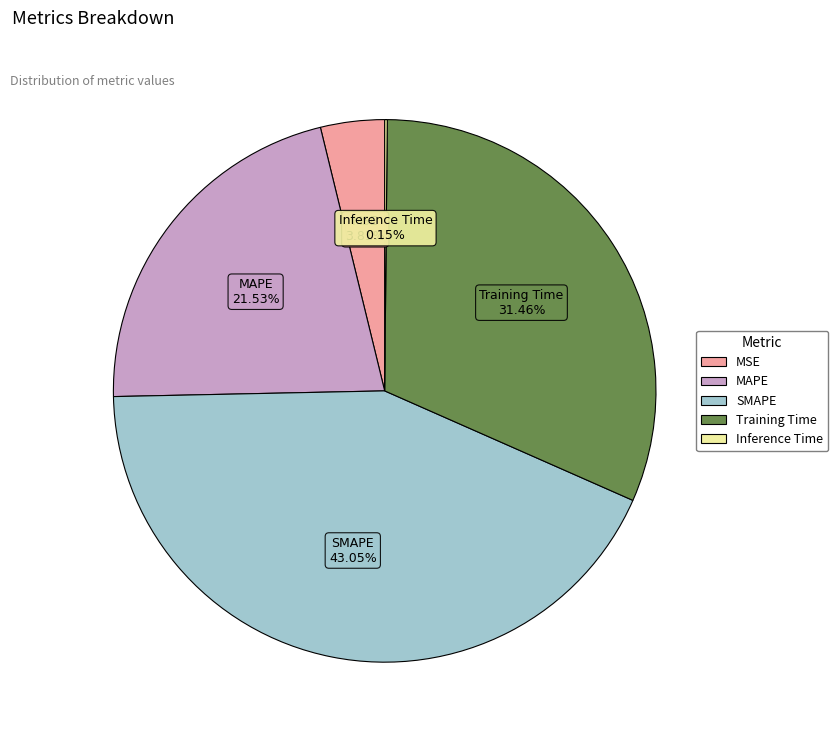

How much of the chart is everything except SMAPE?

56.9%